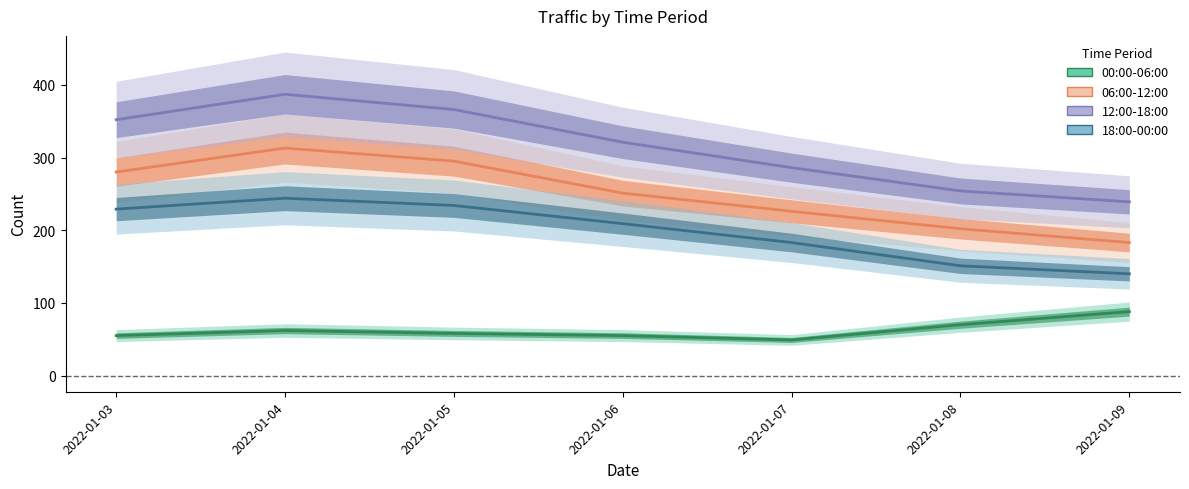

Which series has the largest range (max minus min)?

12:00-18:00